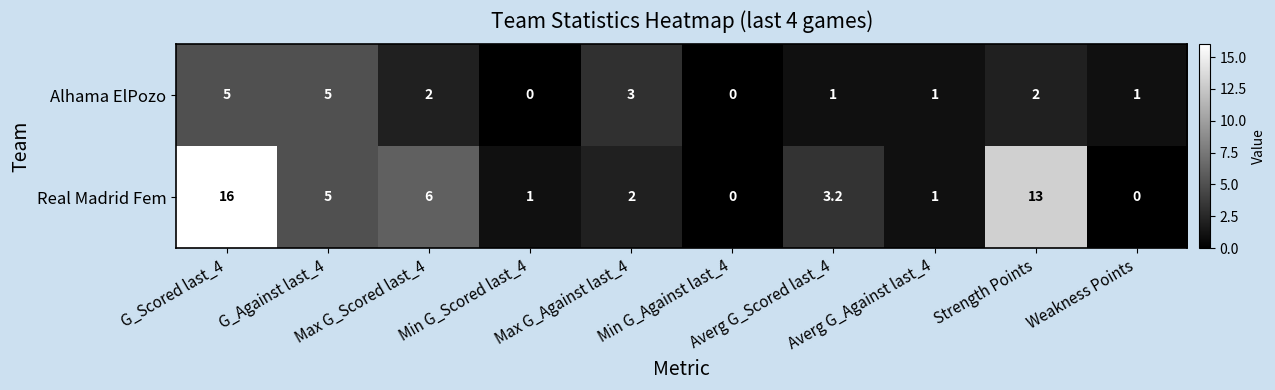

Which series has the largest range (max minus min)?

Real Madrid Fem